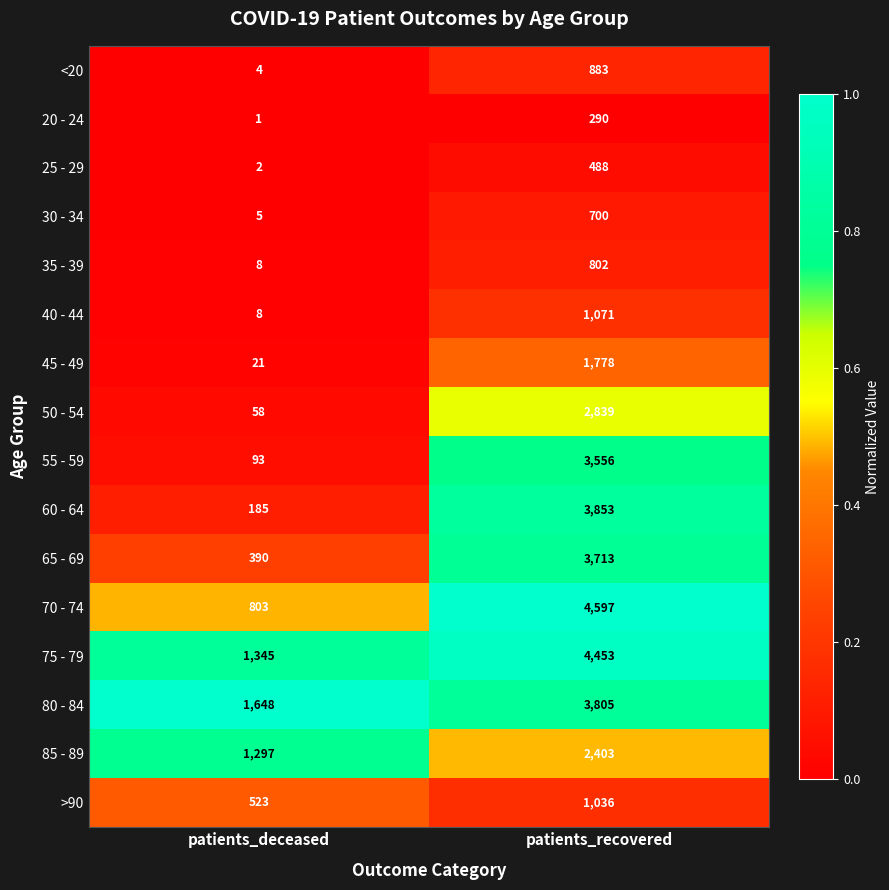

The >90 series shows 1416 at patients_recovered. True or false?

False